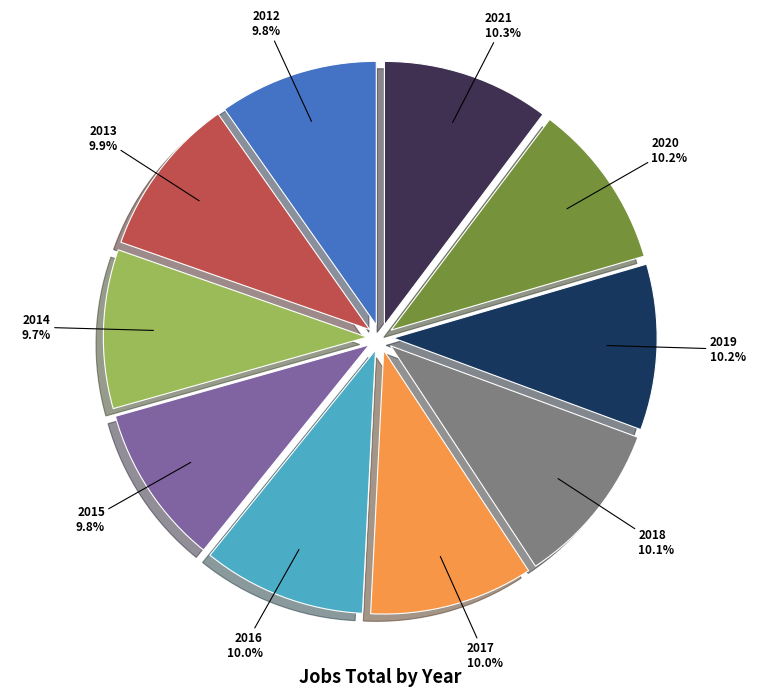

Combined, do 2019 and 2015 account for over 50%?

No